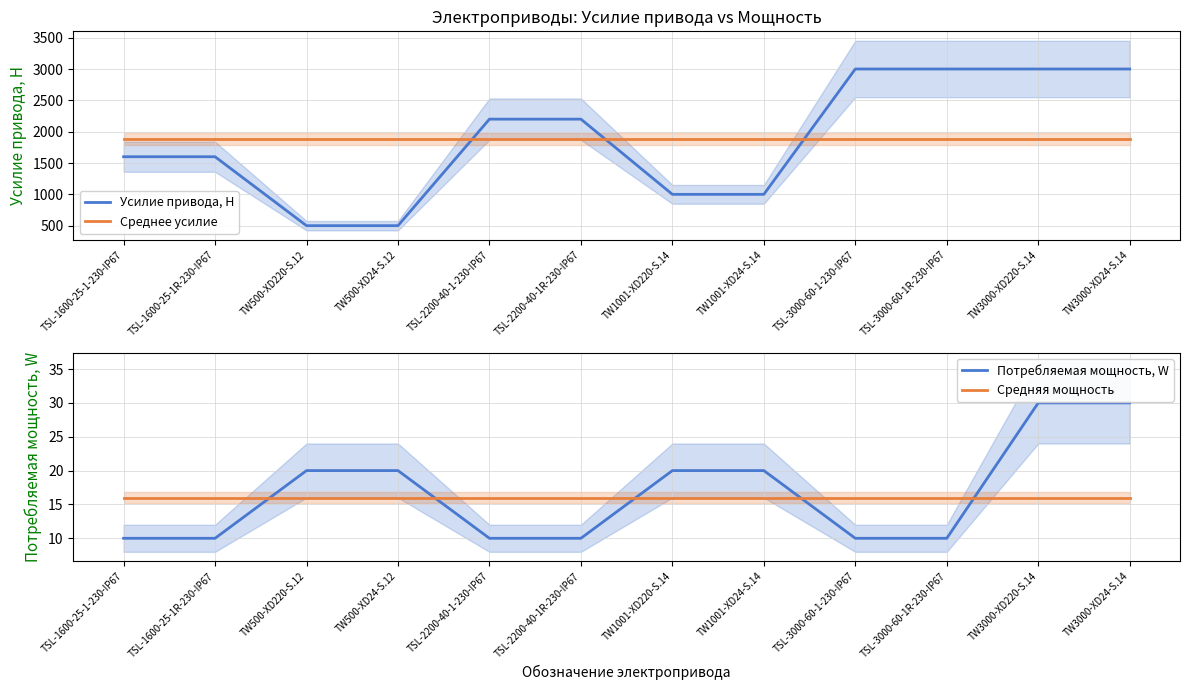

What is the average value of the Потребляемая мощность, W series?

17